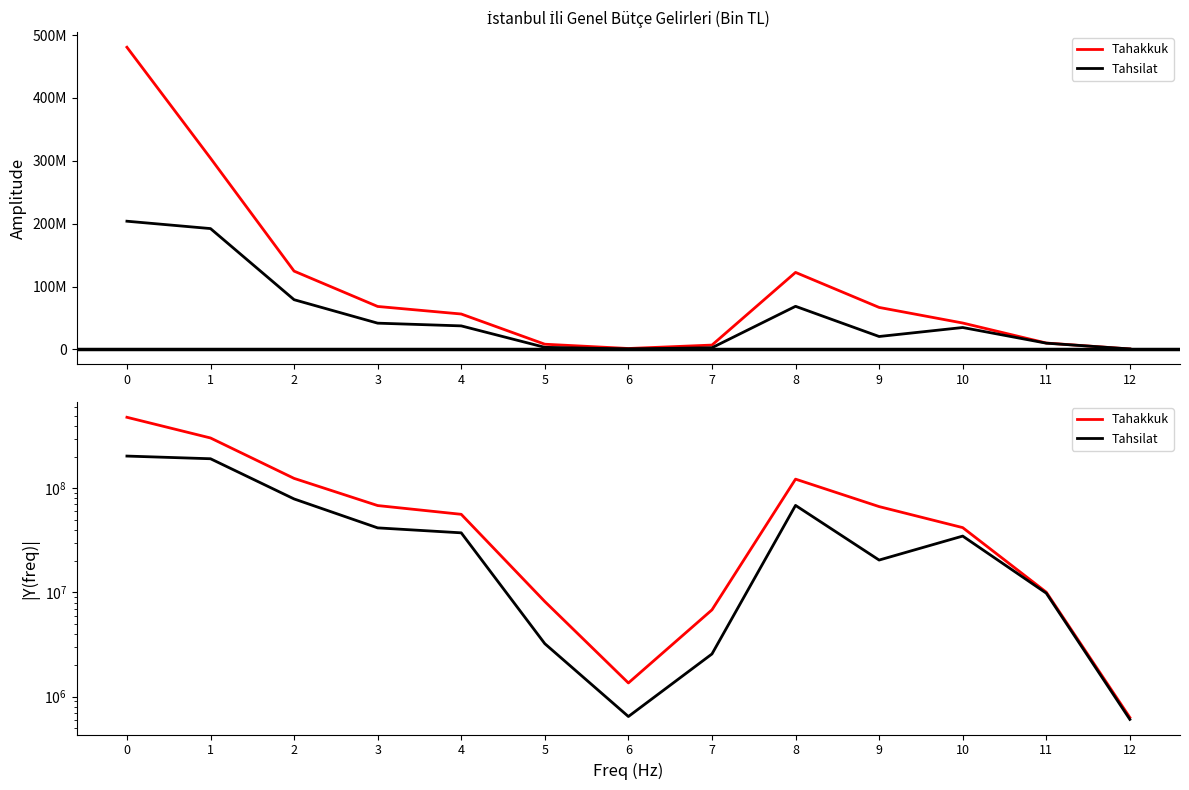

Reading left to right, what are all the values shown in this chart?

Tahakkuk: 480765088	304222762	124496945	68255884	56241061	8173391	1350261	6800792	122445013	66707949	41905561	10053481	629073
Tahsilat: 203912052	192189920	79014458	41672346	37342112	3218794	642830	2563499	68490208	20451415	34755950	9831765	603185